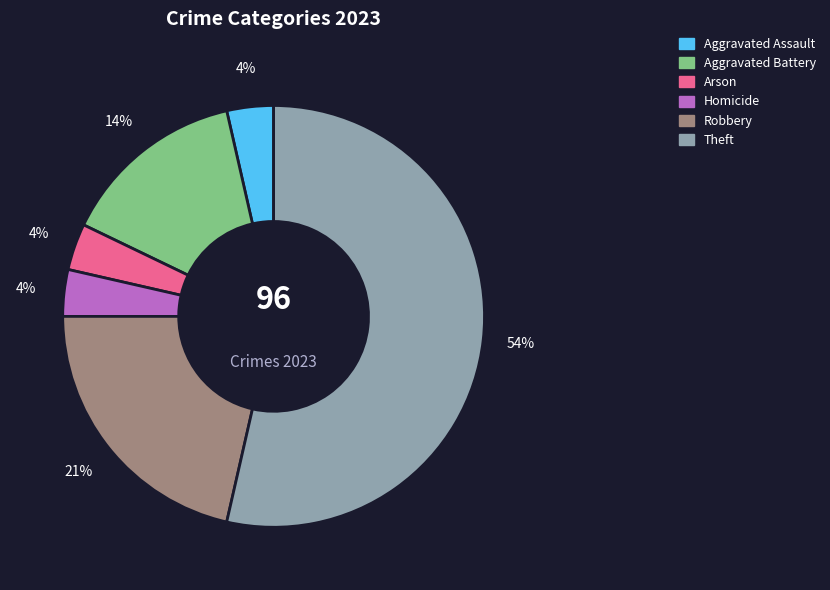

To the nearest percent, what is the difference between the largest and smallest slice percentages?

50%